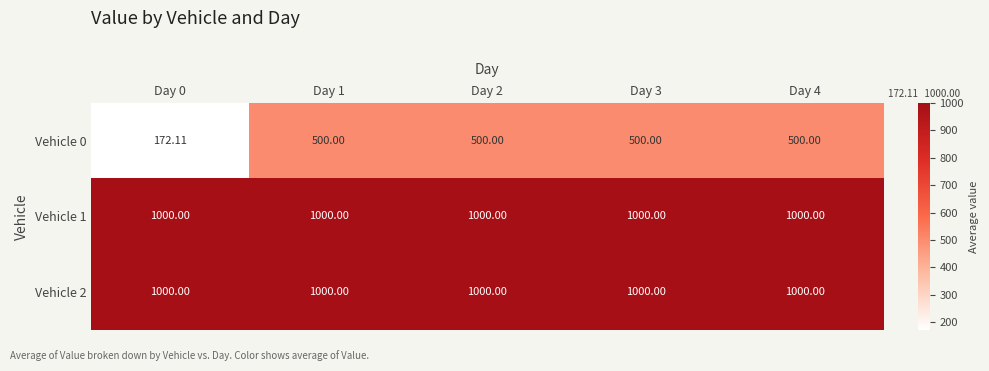

Is the value of Vehicle 1 at Day 4 greater than the value of Vehicle 0 at Day 2?

Yes